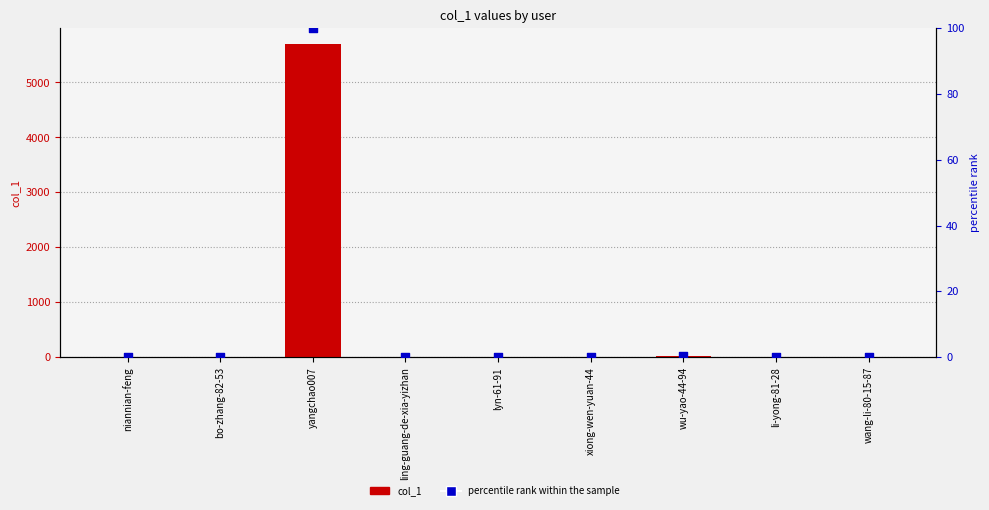

Which series has the largest Y range (max minus min)?

col_1